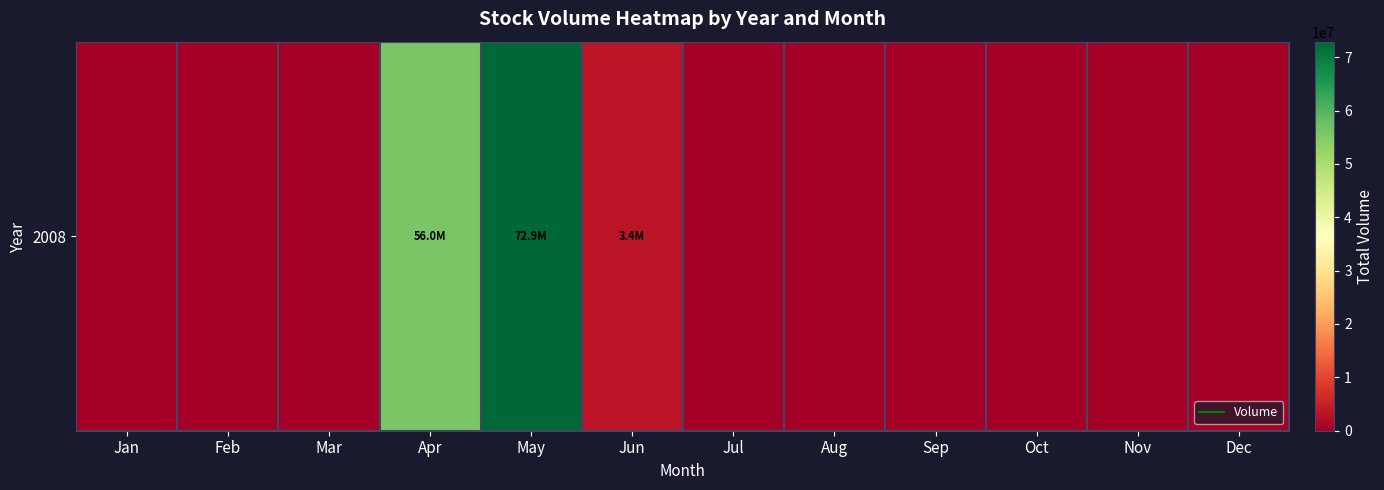

The value at Oct is 0. True or false?

True